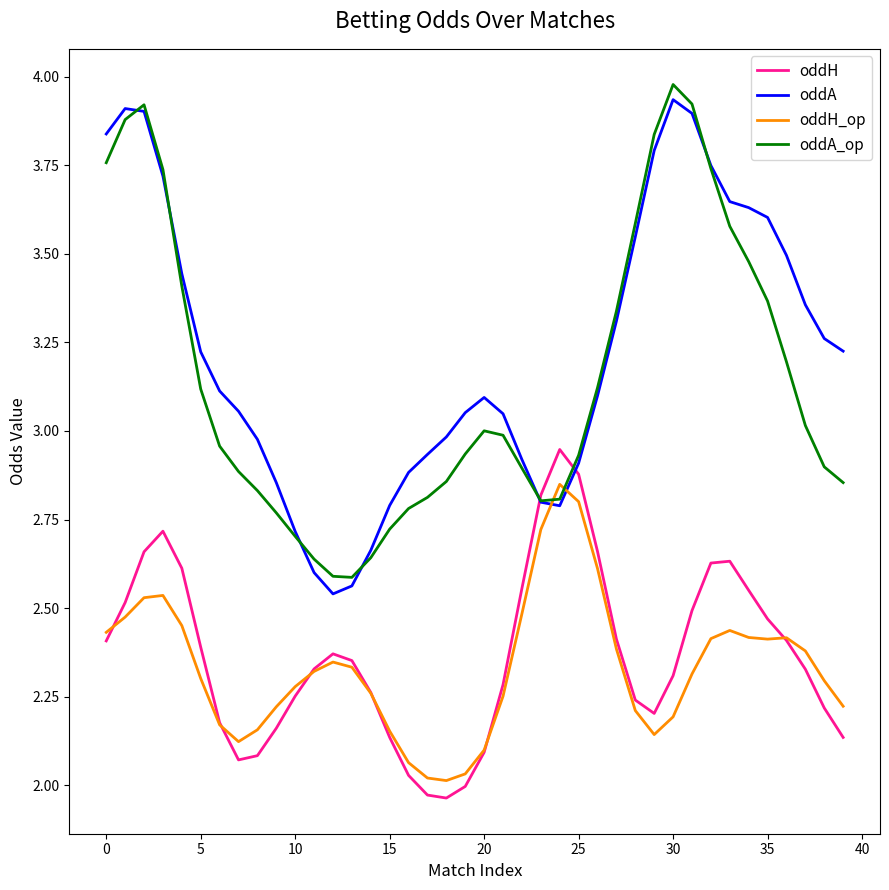

Does the chart display data point markers on the line(s)?

No